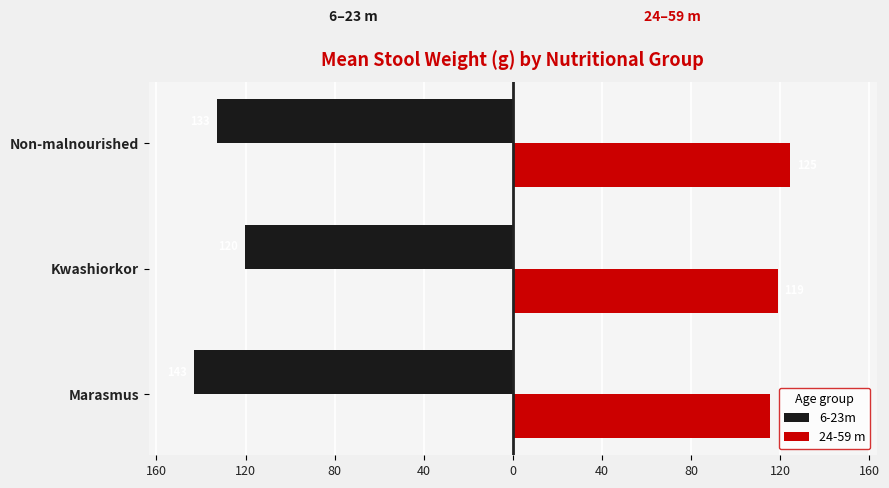

What are all the series names shown in the legend?

6-23m, 24-59 m